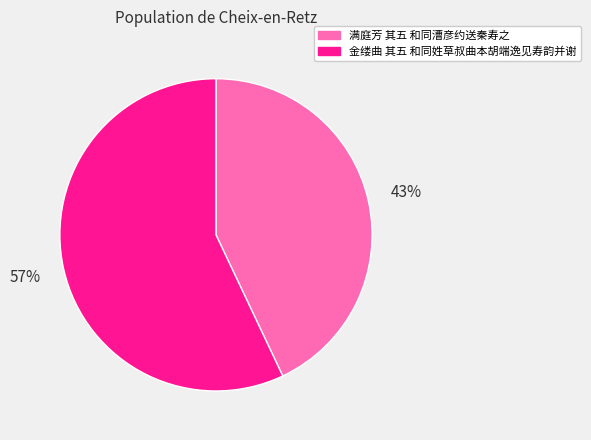

What is the majority slice?

金缕曲 其五 和同姓草叔曲本胡端逸见寿韵并谢